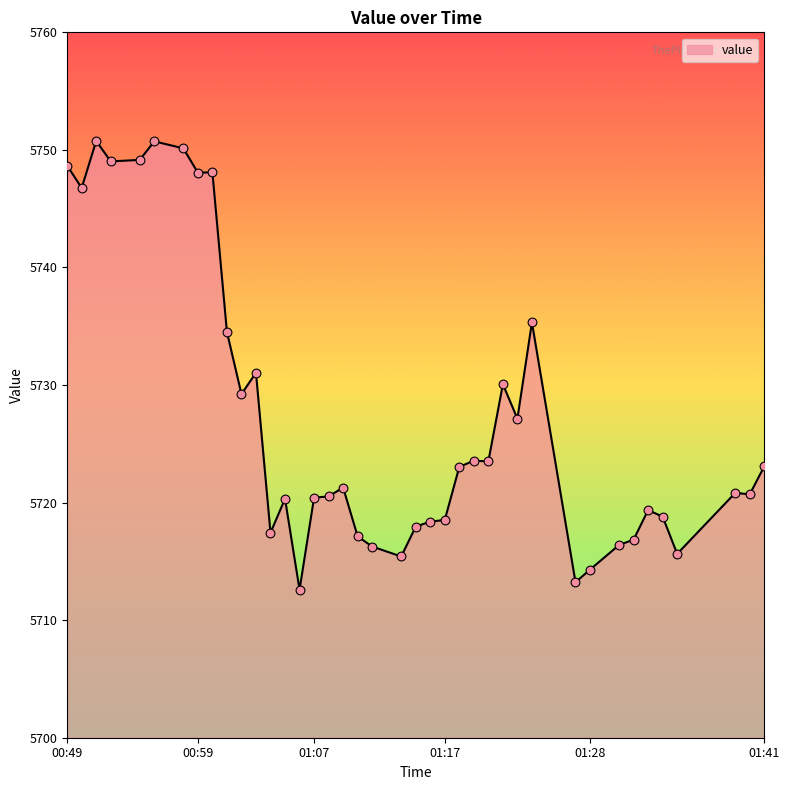

What is the minimum value shown in the chart?

5712.6